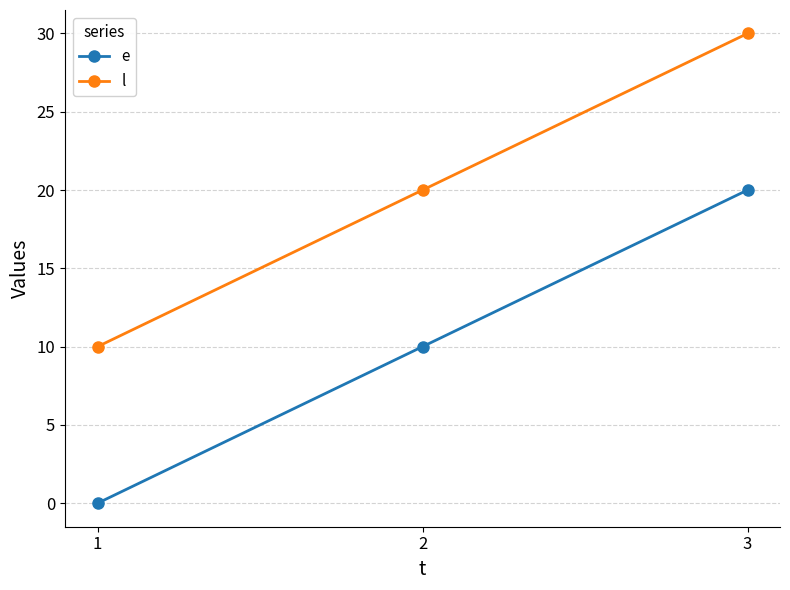

What is the difference between the maximum and minimum values in the e series?

20